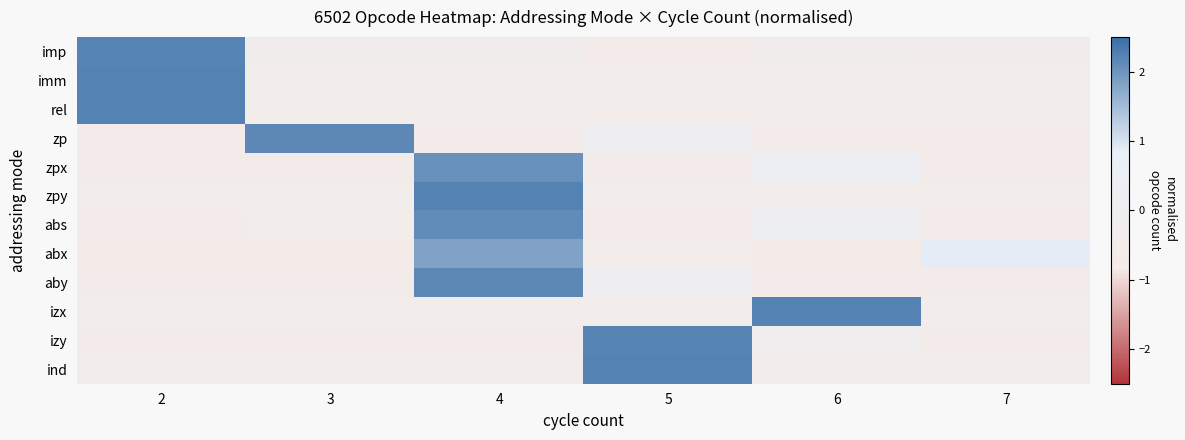

Reading left to right, transcribe all the data shown in this chart.

imp: 2=2.2	3=-0.4	4=-0.4	5=-0.6	6=-0.4	7=-0.5
imm: 2=2.2	3=-0.4	4=-0.4	5=-0.4	6=-0.4	7=-0.4
rel: 2=2.2	3=-0.4	4=-0.4	5=-0.4	6=-0.4	7=-0.4
zp: 2=-0.6	3=2.2	4=-0.6	5=0.2	6=-0.6	7=-0.6
zpx: 2=-0.6	3=-0.6	4=2.1	5=-0.6	6=0.4	7=-0.6
zpy: 2=-0.4	3=-0.4	4=2.2	5=-0.4	6=-0.4	7=-0.4
abs: 2=-0.6	3=-0.5	4=2.1	5=-0.6	6=0.3	7=-0.6
abx: 2=-0.8	3=-0.8	4=1.8	5=-0.4	6=-0.8	7=0.9
aby: 2=-0.6	3=-0.6	4=2.2	5=0.1	6=-0.6	7=-0.6
izx: 2=-0.4	3=-0.4	4=-0.4	5=-0.4	6=2.2	7=-0.4
izy: 2=-0.5	3=-0.5	4=-0.5	5=2.2	6=-0.1	7=-0.5
ind: 2=-0.4	3=-0.4	4=-0.4	5=2.2	6=-0.4	7=-0.4